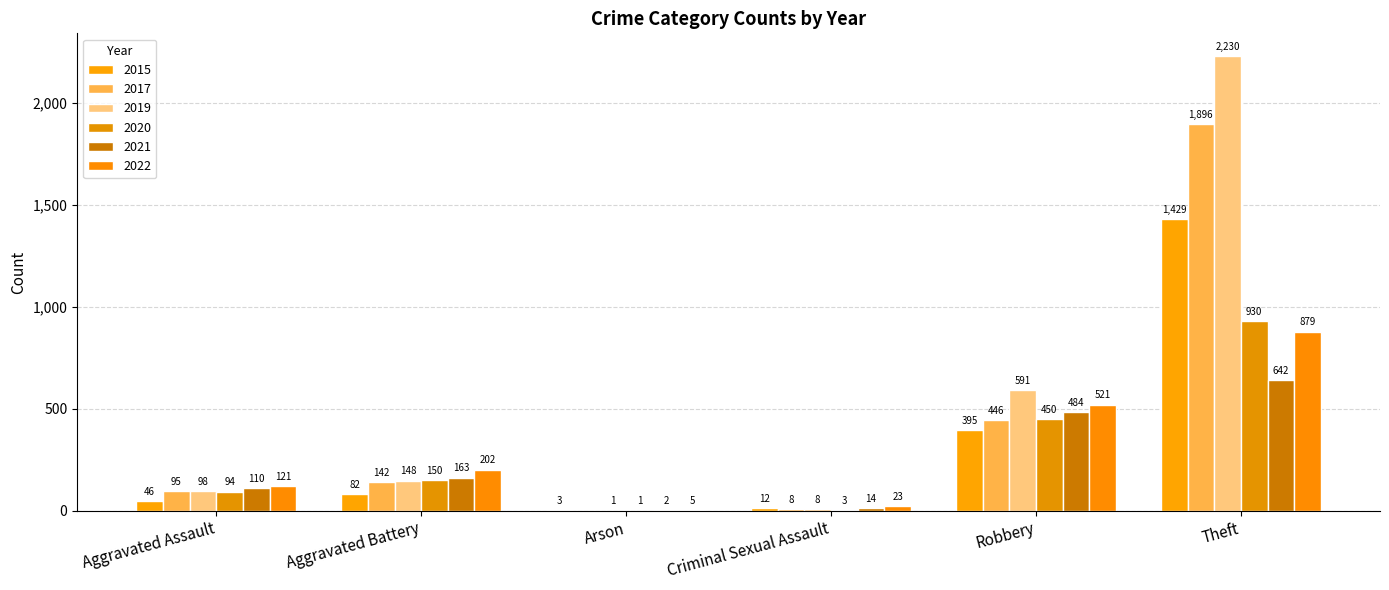

List the series in order of their peak value, lowest first.

2021, 2022, 2020, 2015, 2017, 2019